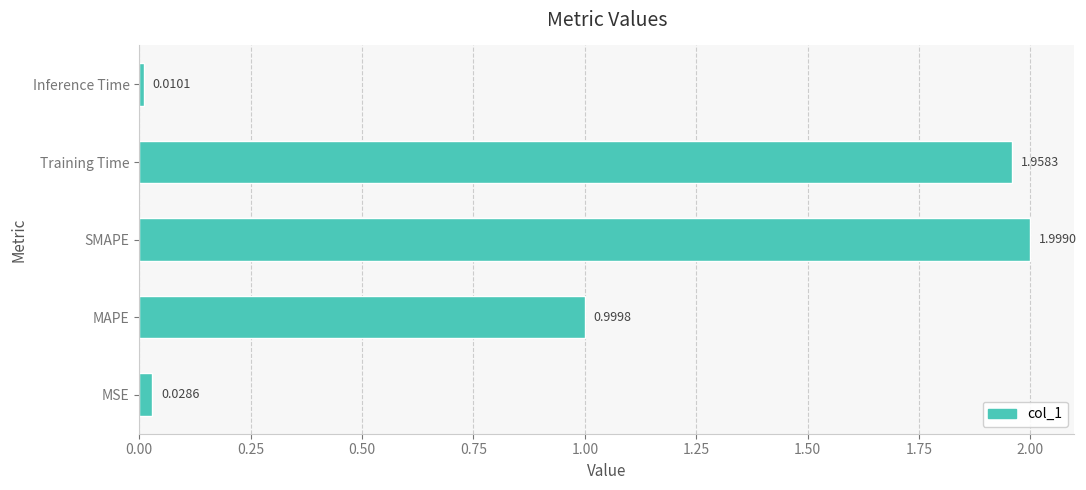

Where is the data nearest to the value 1?

MAPE